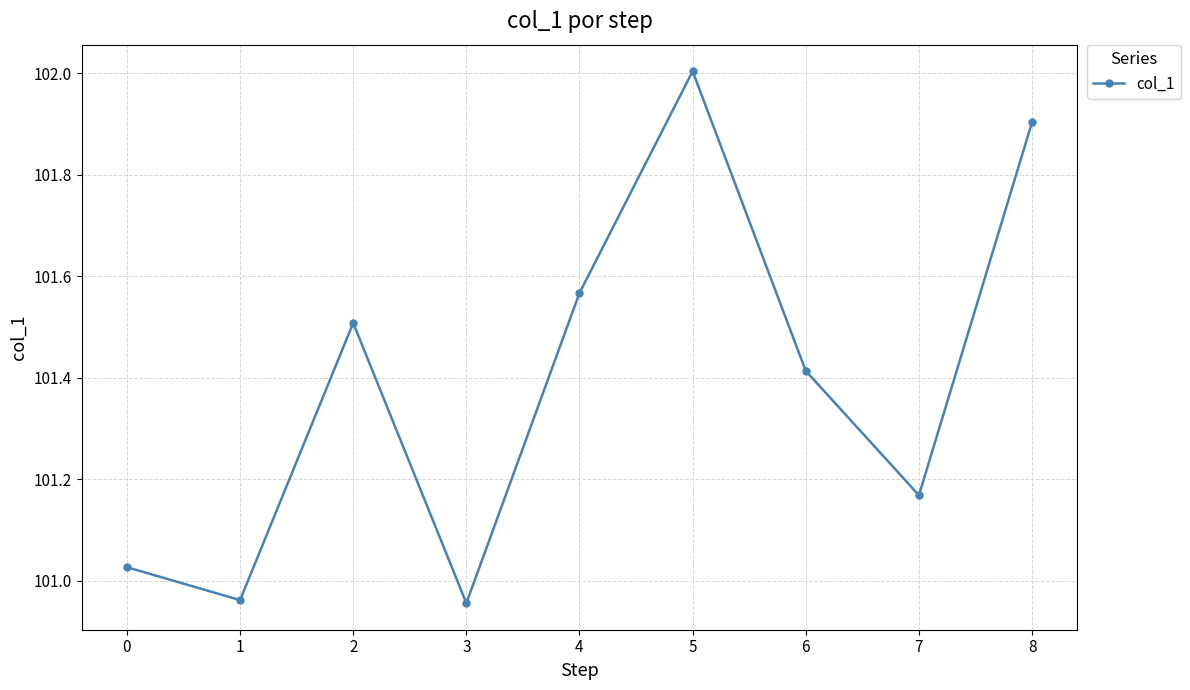

What is the sum of all values?

912.5